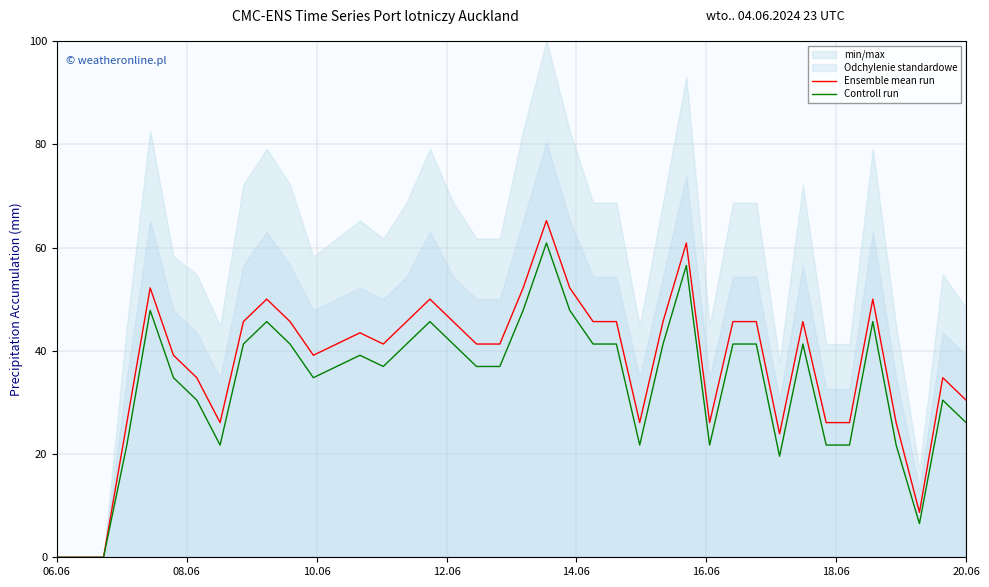

What is the approximate value of Ensemble mean run at 27?

60.9